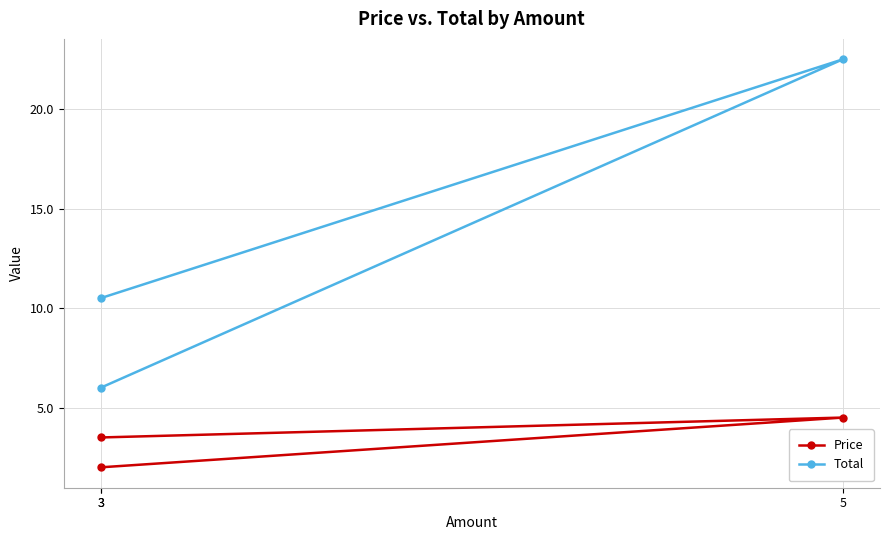

Which has a higher value, 3 or 3?

3